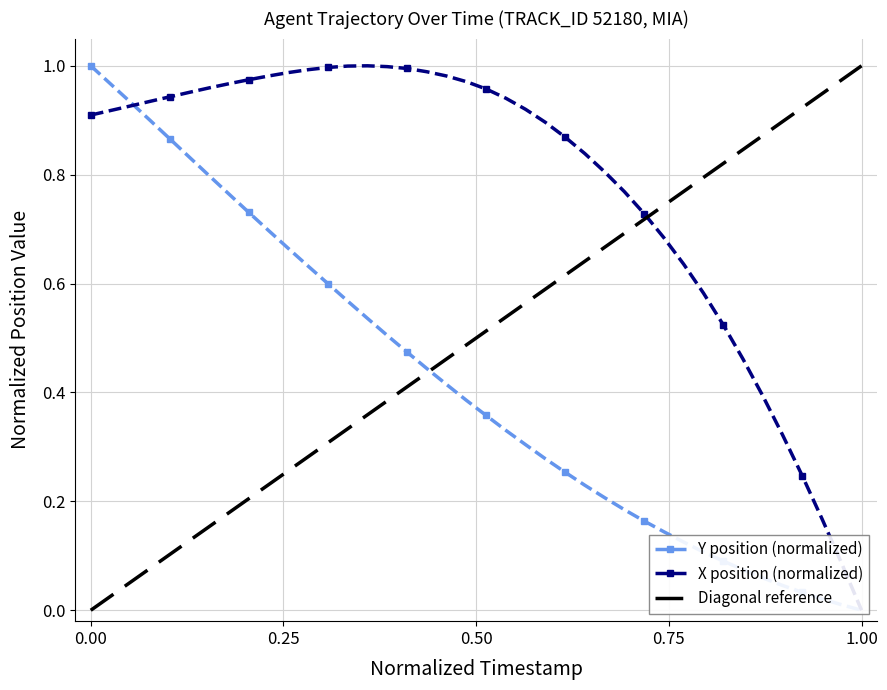

At how many categories does at least one series exceed 0?

39